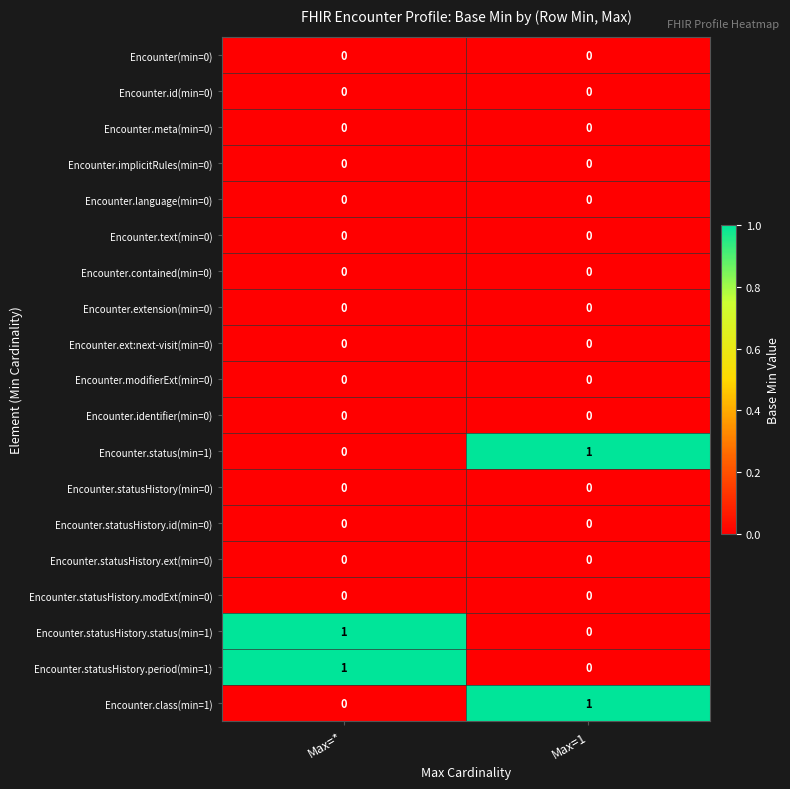

What is the total value across all series at Max=1?

2